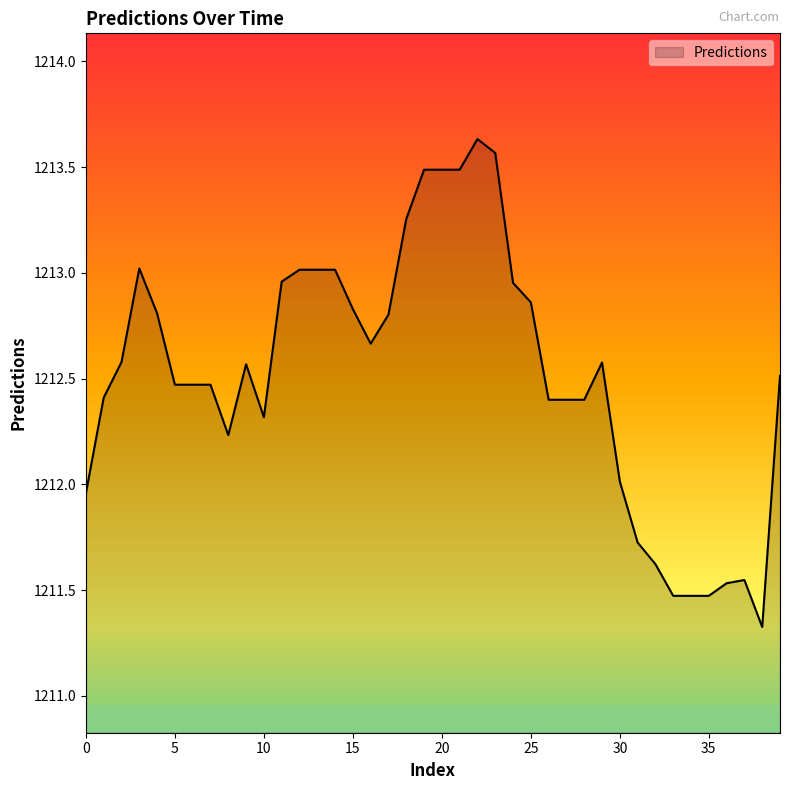

How many lines are shown in the chart?

1